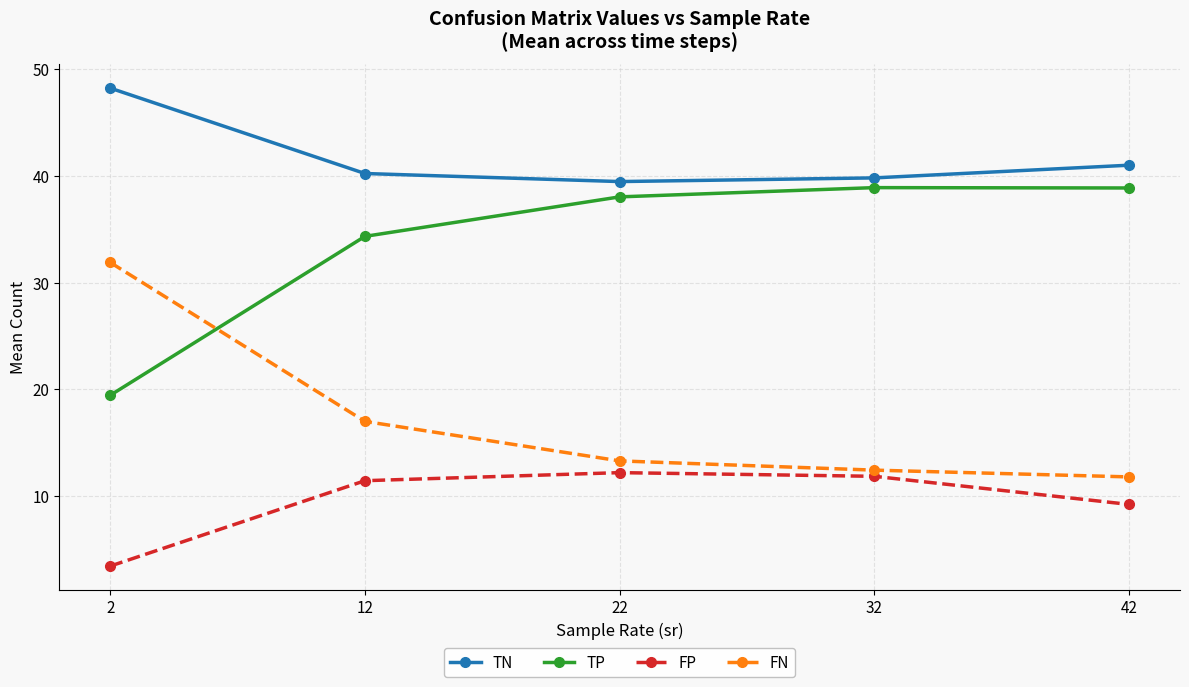

The value of FP at 32 is 11.9. True or false?

True